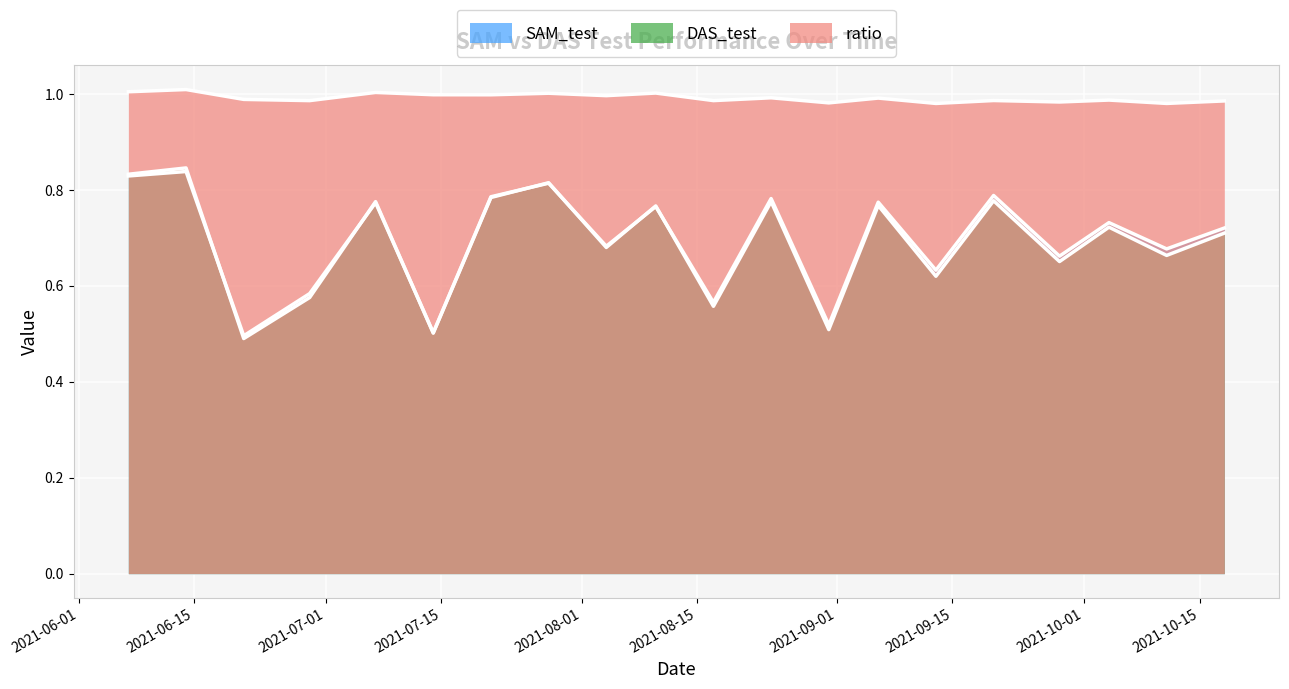

Is the value of ratio at 2021-09-06 greater than the value of SAM_test at 2021-10-18?

Yes